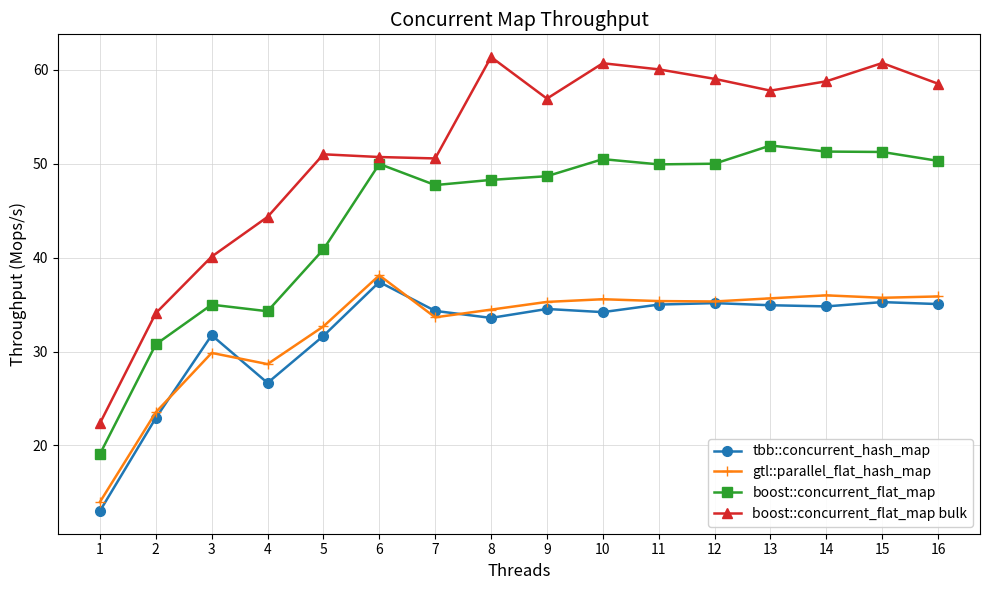

True or false: boost::concurrent_flat_map bulk has more than 2 interior local peaks.

True